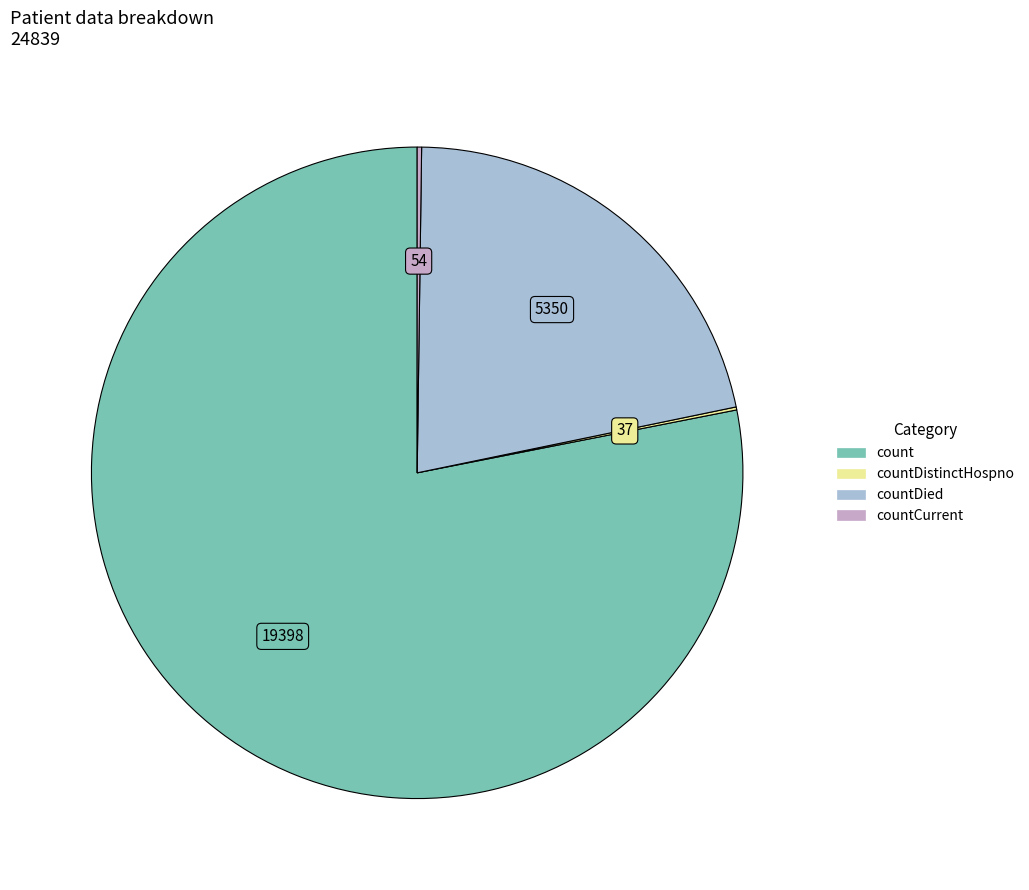

Is there a majority slice in this chart?

Yes